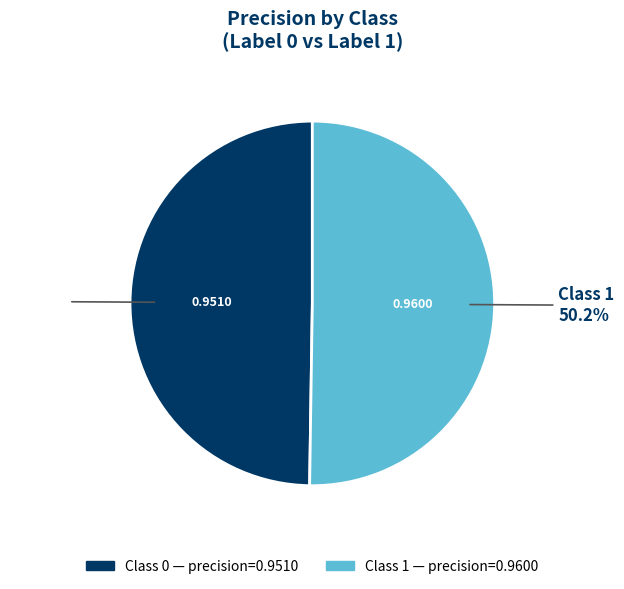

Does any single category account for the majority?

Yes